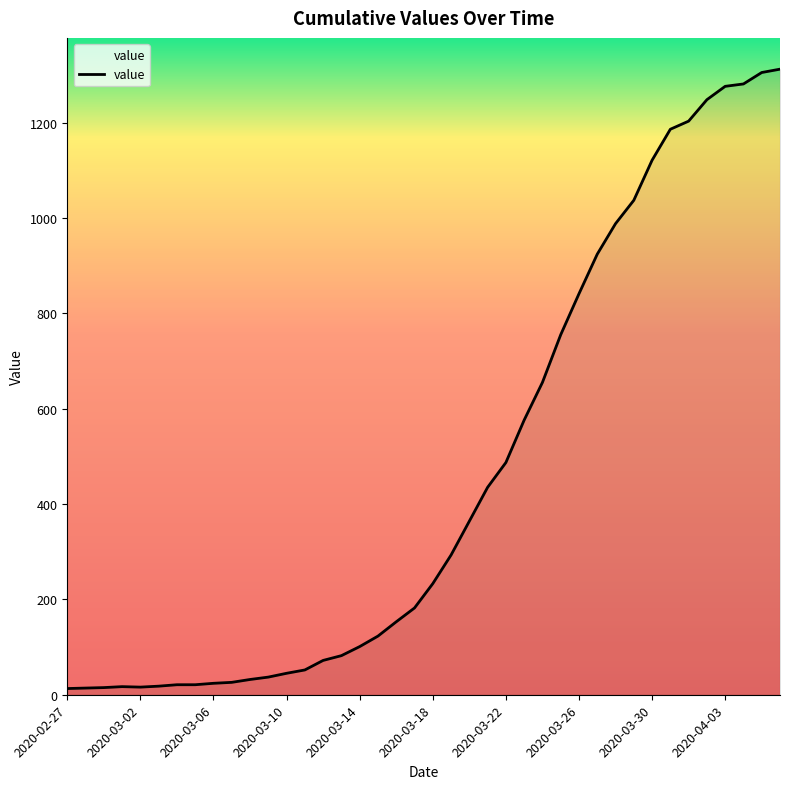

What is the maximum value shown in the chart?

1312